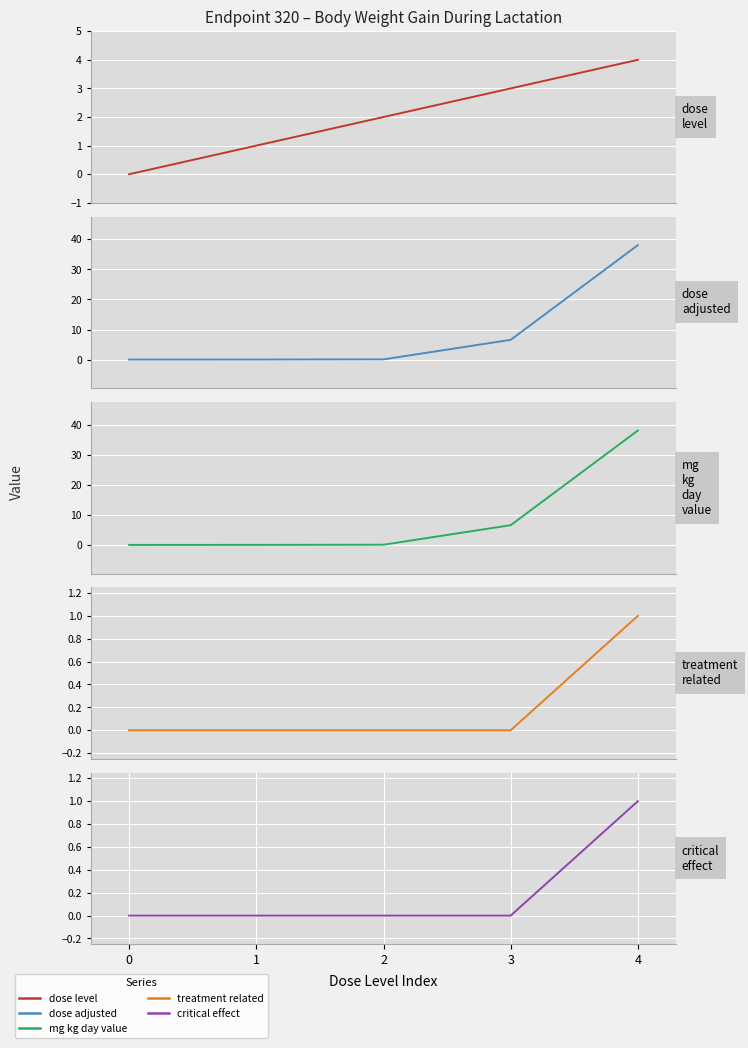

Which series has the widest spread of values?

dose_adjusted